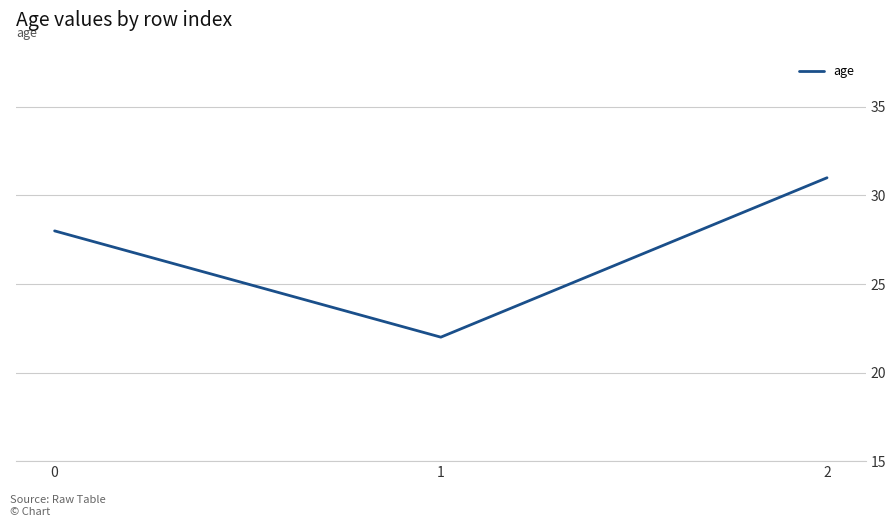

How many distinct data groups are displayed?

1